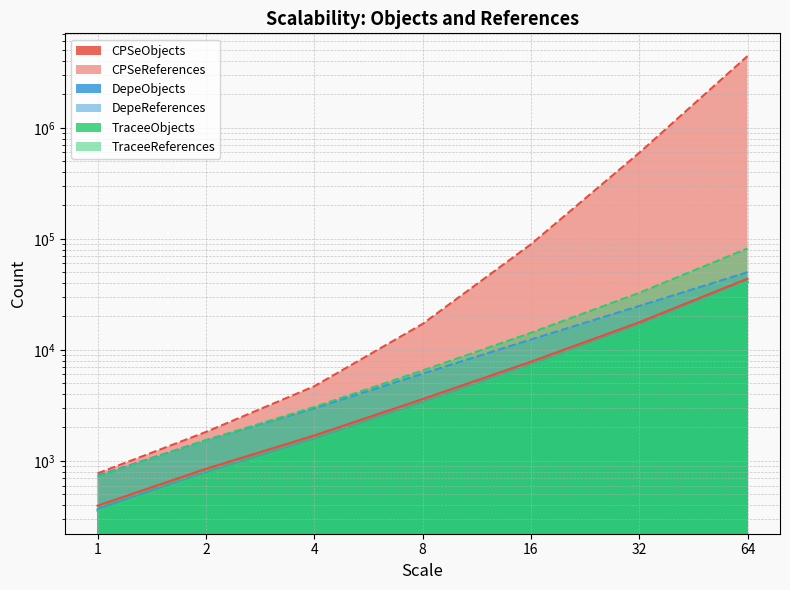

Does the chart display data point markers on the line(s)?

No